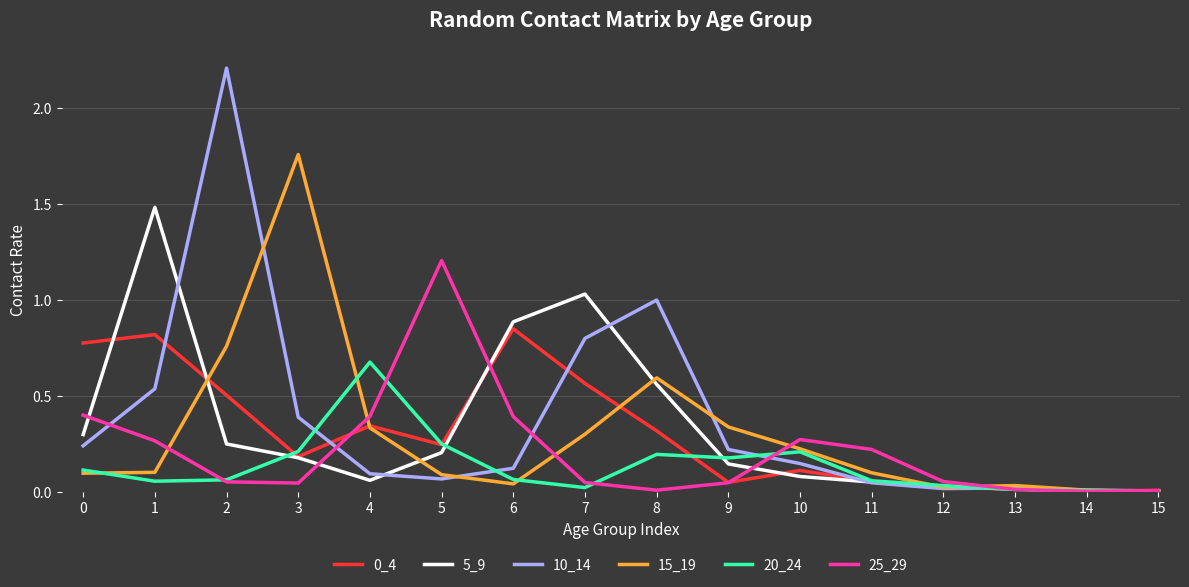

At which category does the chart reach its peak across all series?

2